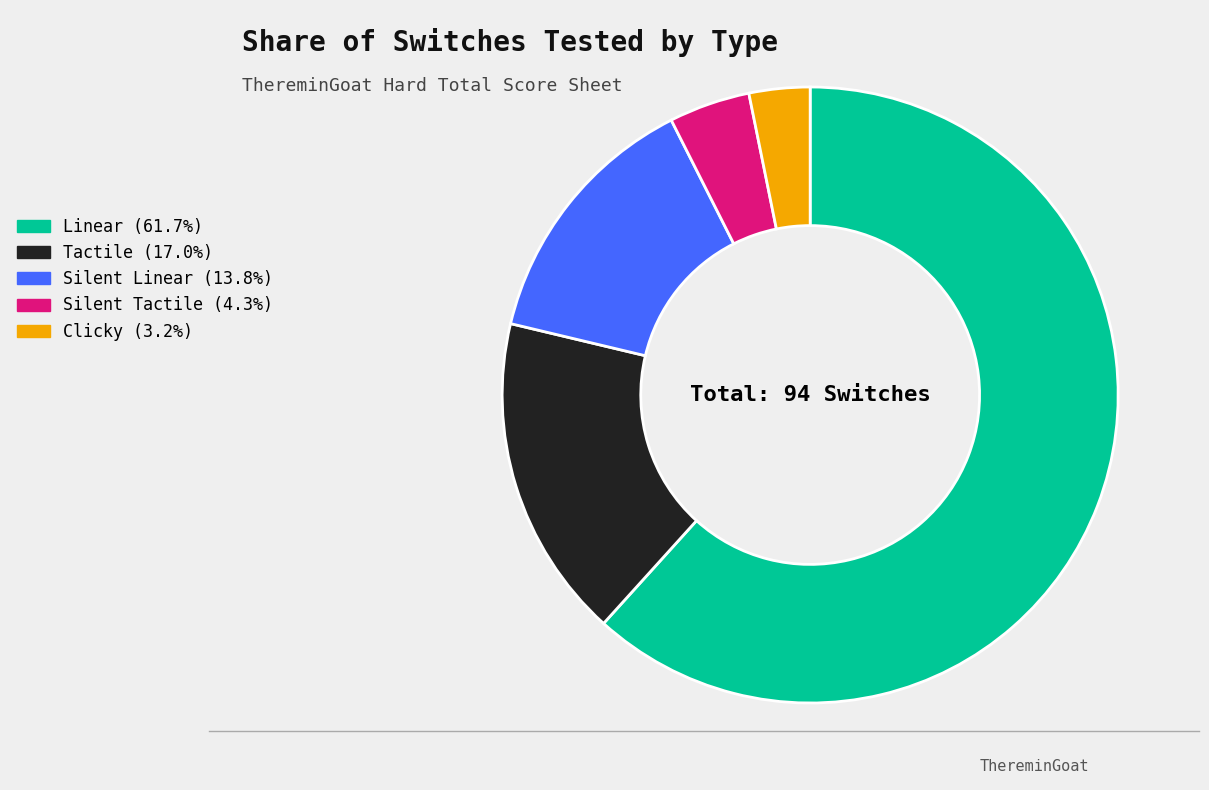

What is the ratio of the value at Silent Tactile to the value at Linear?

0.1